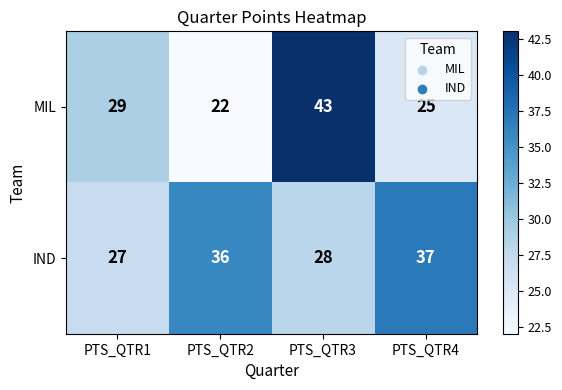

Rank the series by their average value, from lowest to highest.

MIL, IND